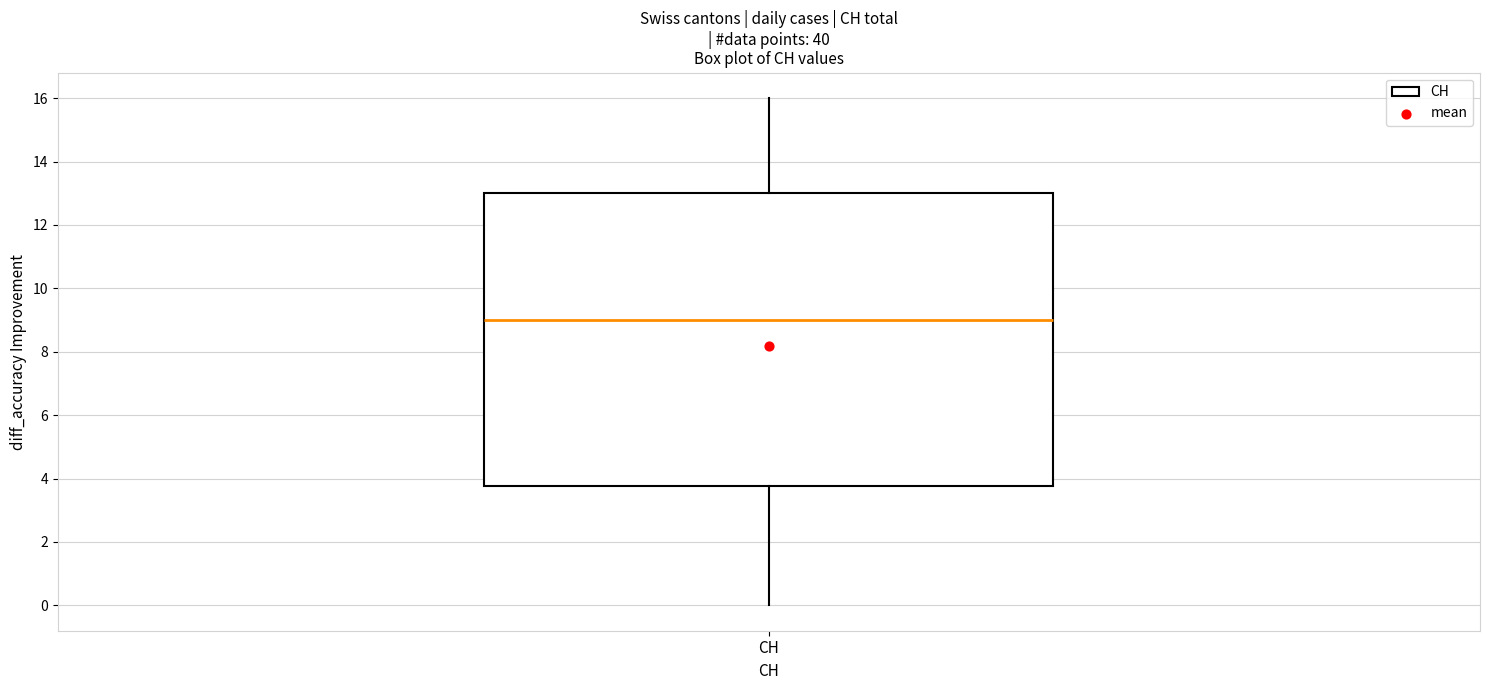

Transcribe this box plot: give where the median line is, the range the box spans, and where the two whiskers end, as read against the y-axis. The values are not printed on the chart, so give them approximately, as read against the axis.

median 9.0, box 3.8 to 13.0, whiskers 0.0 to 16.0